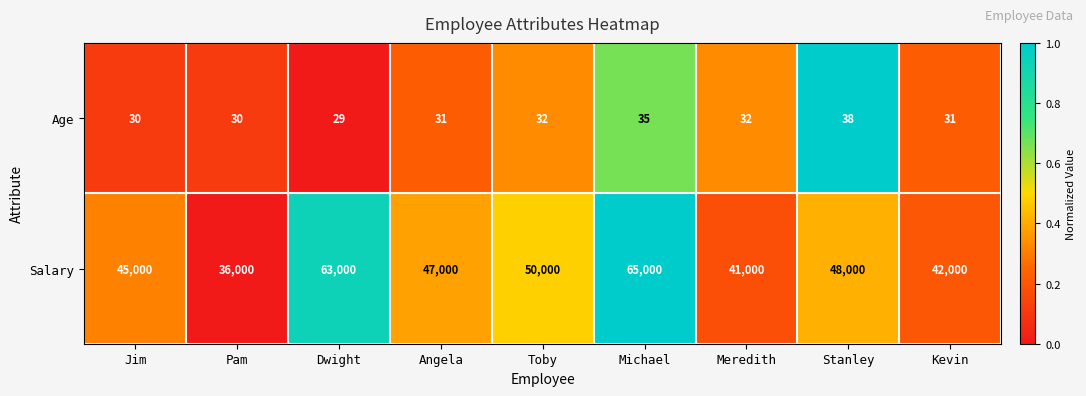

Rank the categories by Salary value from highest to lowest.

Michael, Dwight, Toby, Stanley, Angela, Jim, Kevin, Meredith, Pam